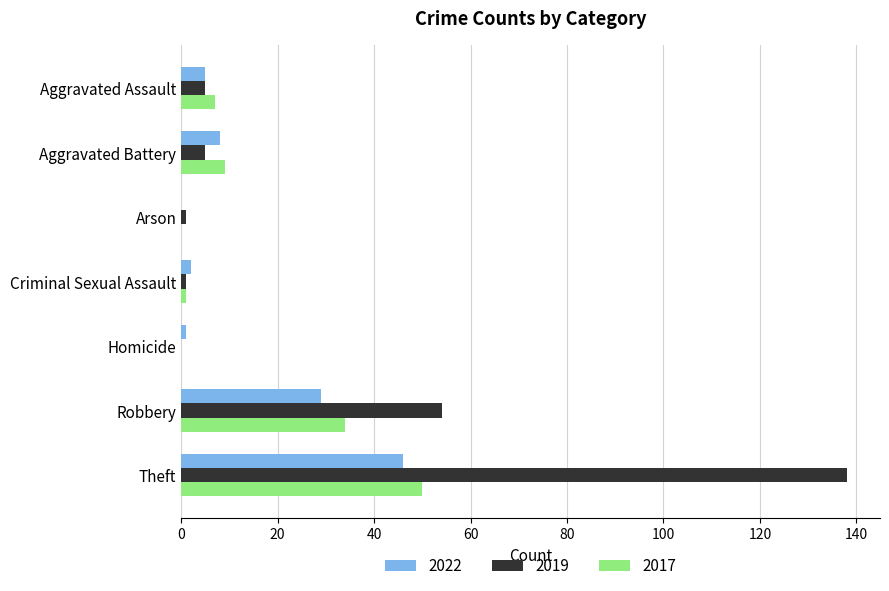

What is the maximum value shown in the chart?

138